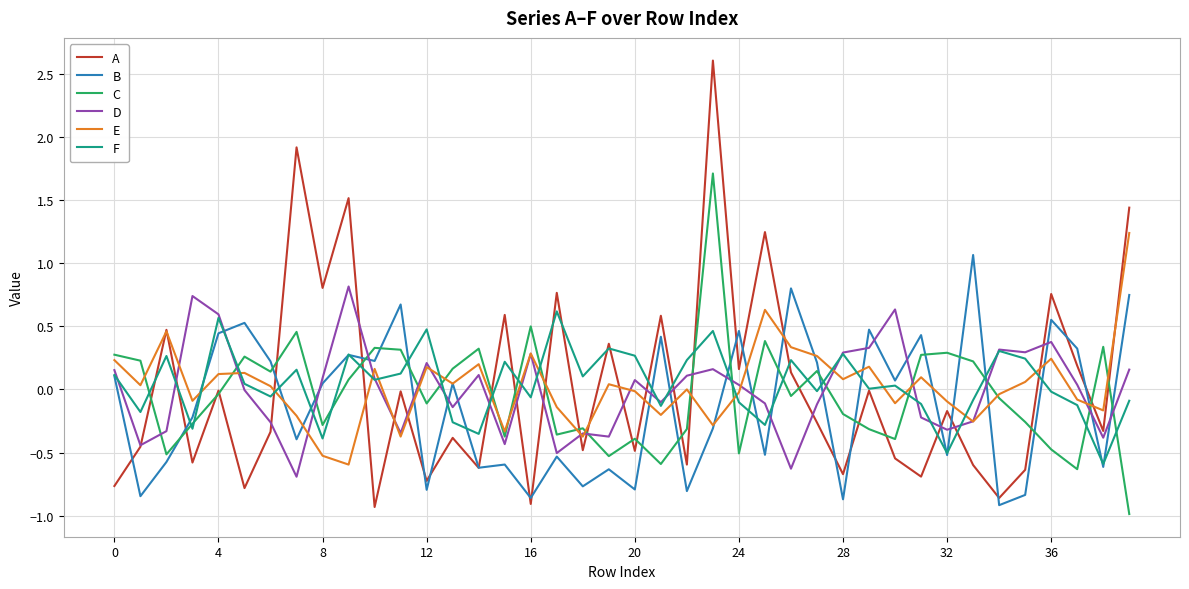

What is the greatest value displayed?

2.6